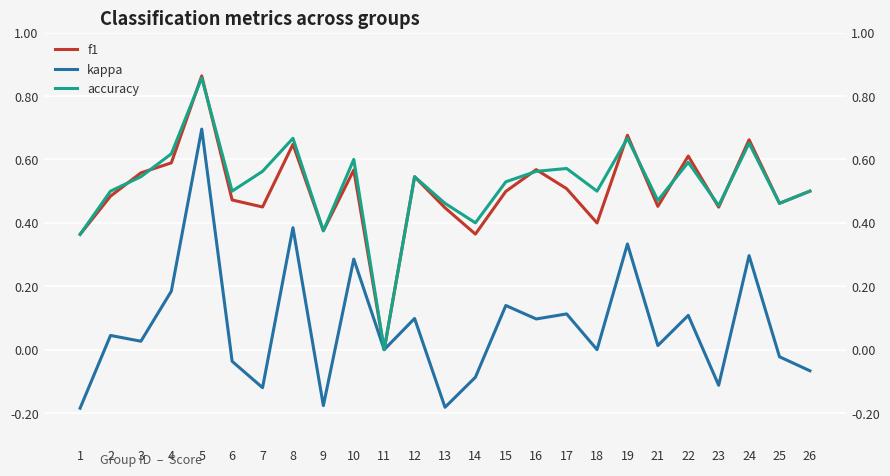

What is the average value of the kappa series?

0.1